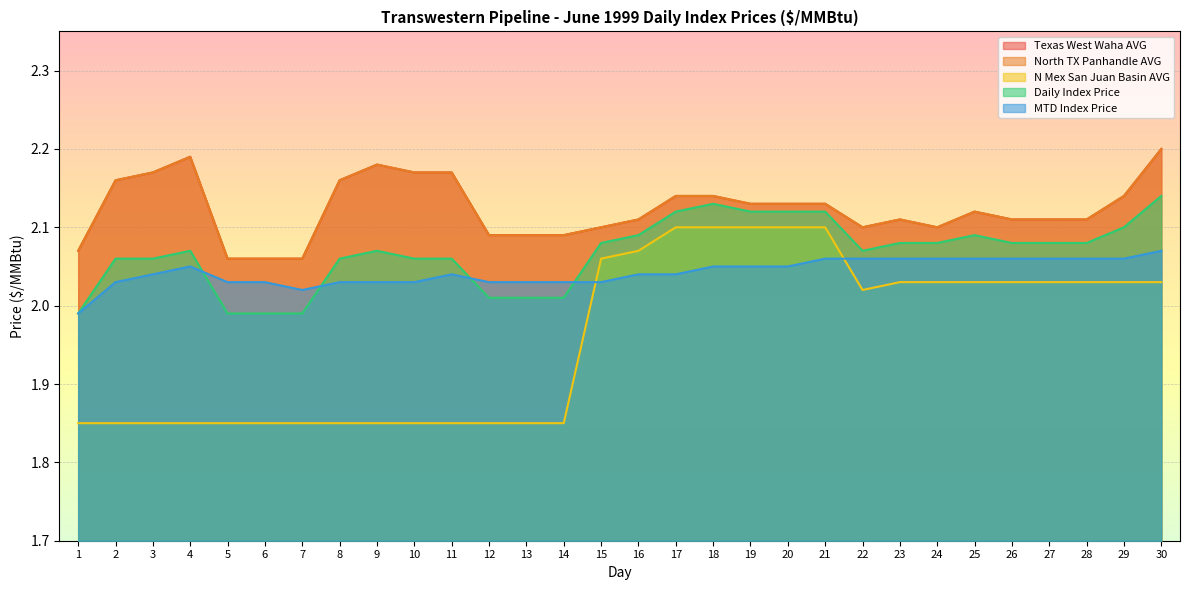

What are all the series names shown in the legend?

Texas West Waha AVG, North TX Panhandle AVG, N Mex San Juan Basin AVG, Daily Index Price, MTD Index Price